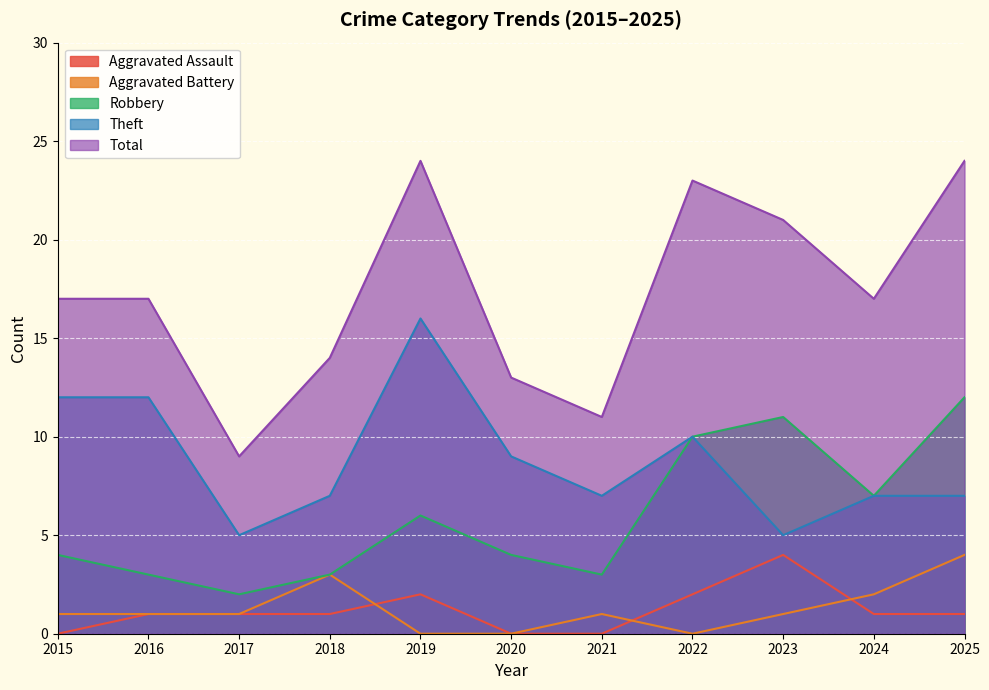

Is the value of Robbery at 2022 greater than the value of Aggravated Assault at 2025?

Yes